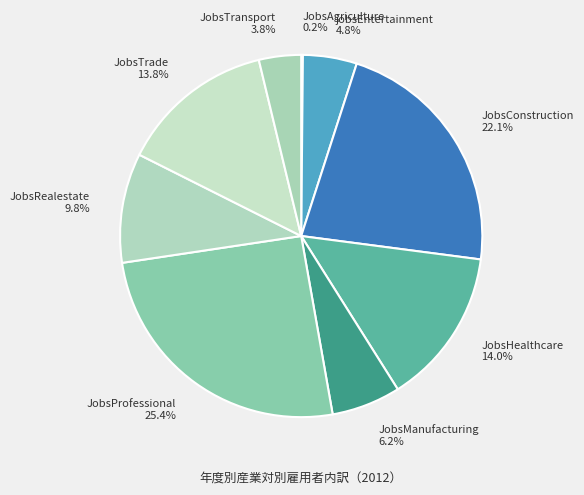

Approximately how many times larger is the value at jobsEntertainment compared to JobsManufacturing?

0.8